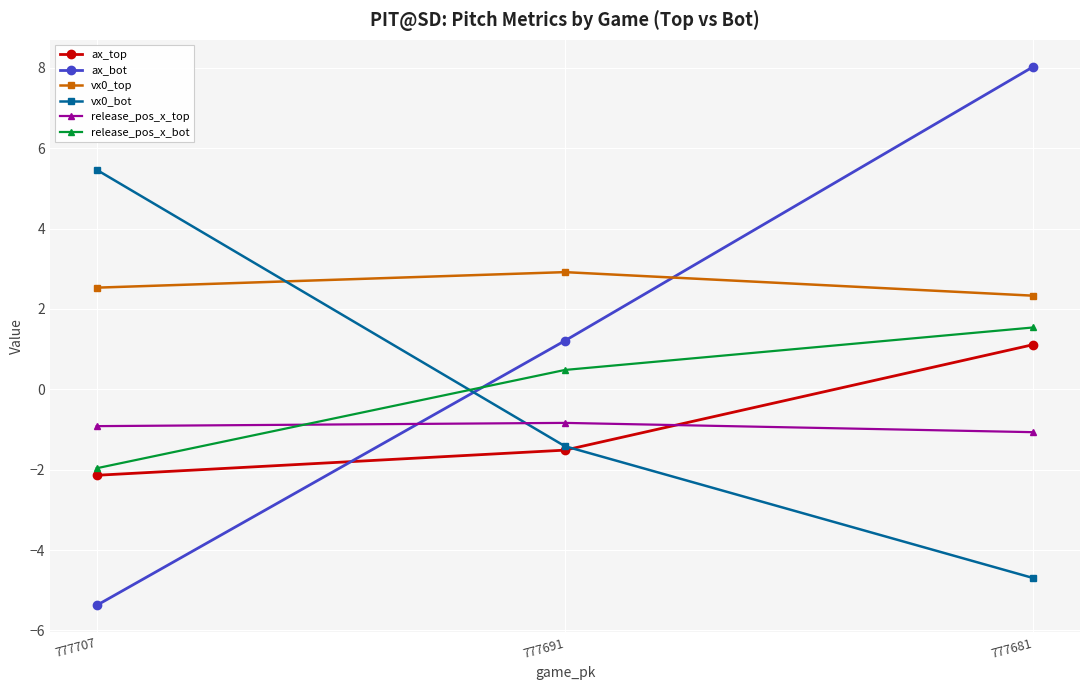

How many data points in vx0_bot are above -1?

1